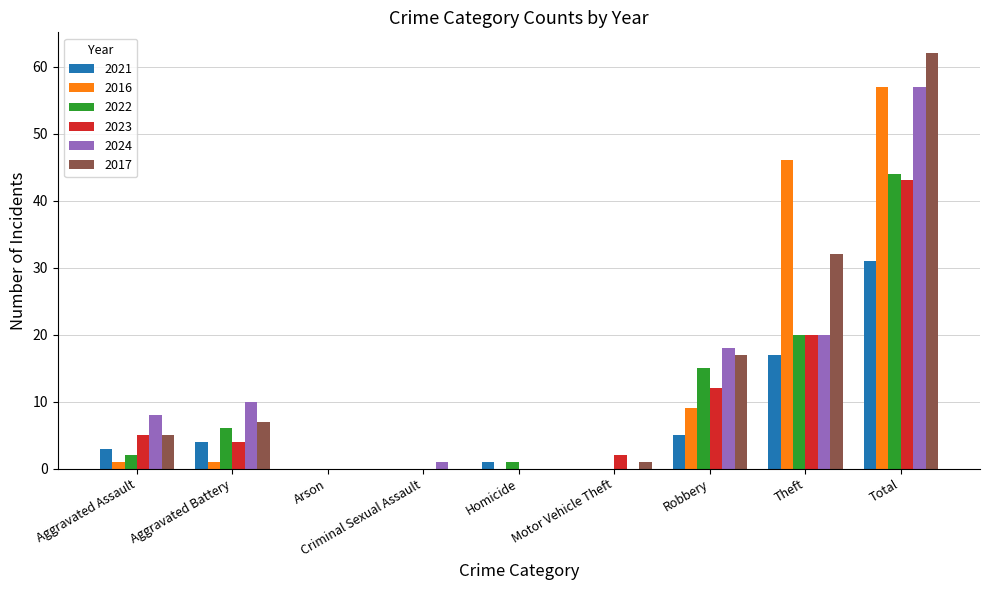

At which label is 2022 closest to 22?

Theft